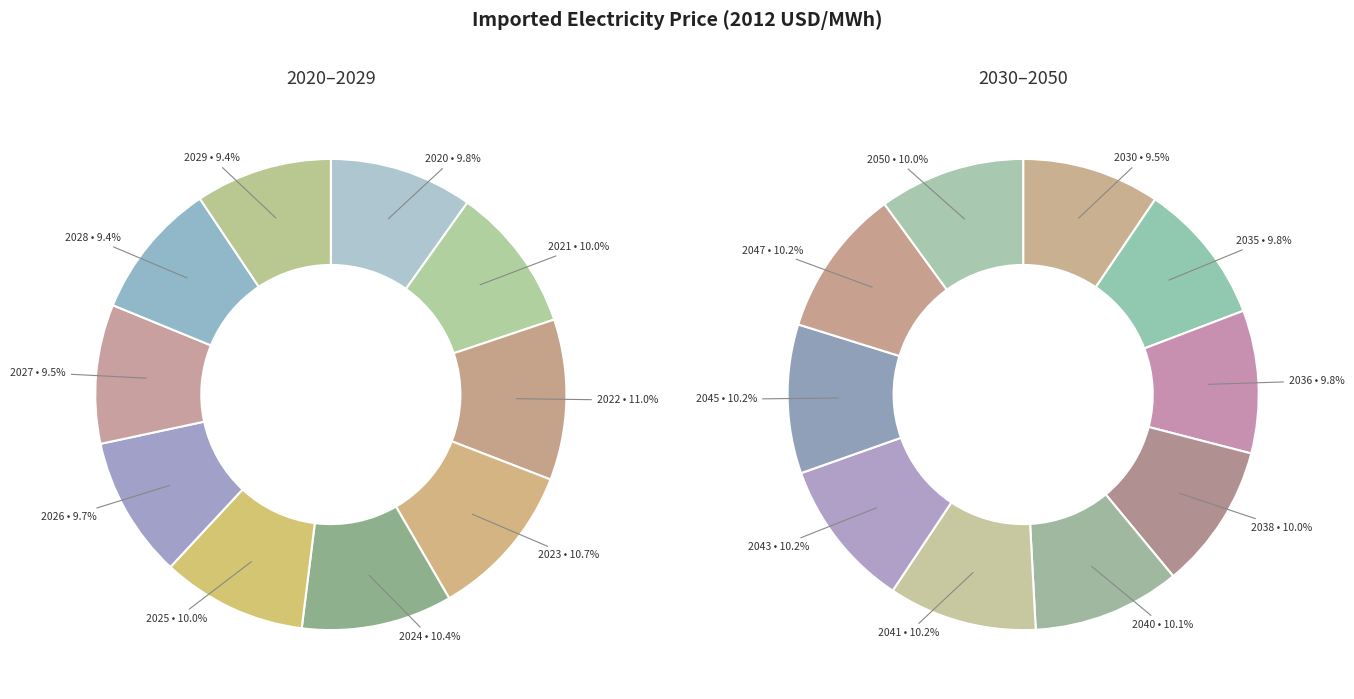

What is the ratio of the value at 2050 to the value at 2024?

1.0